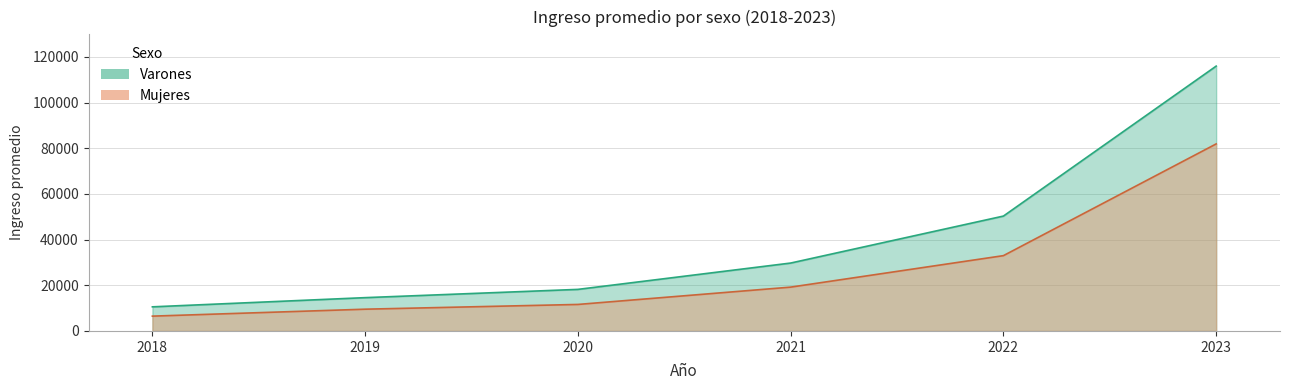

True or false: Varones has more than 2 points higher than both neighbors.

False